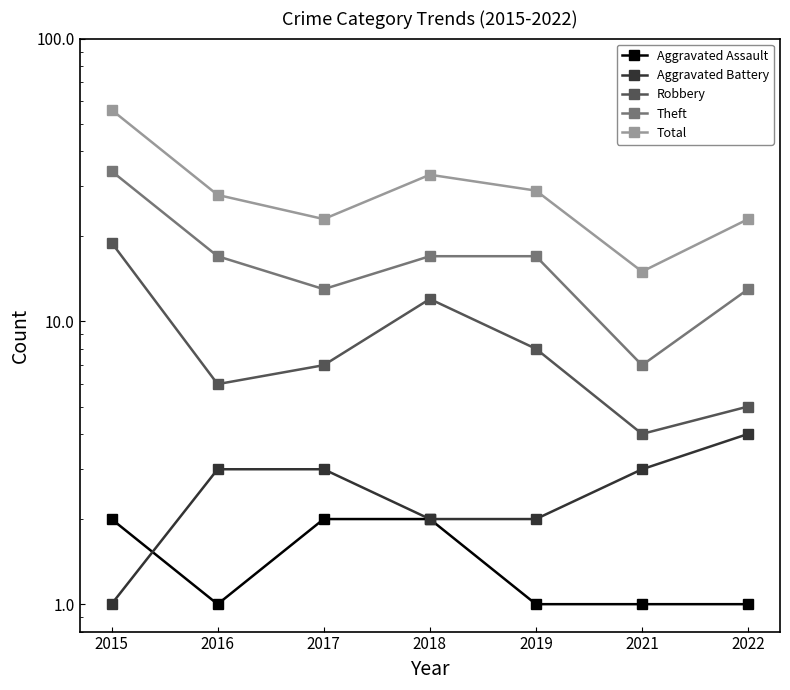

Reading right to left, extract all data points from this chart.

Aggravated Assault: 1	1	1	2	2	1	2
Aggravated Battery: 4	3	2	2	3	3	1
Robbery: 5	4	8	12	7	6	19
Theft: 13	7	17	17	13	17	34
Total: 23	15	29	33	23	28	56